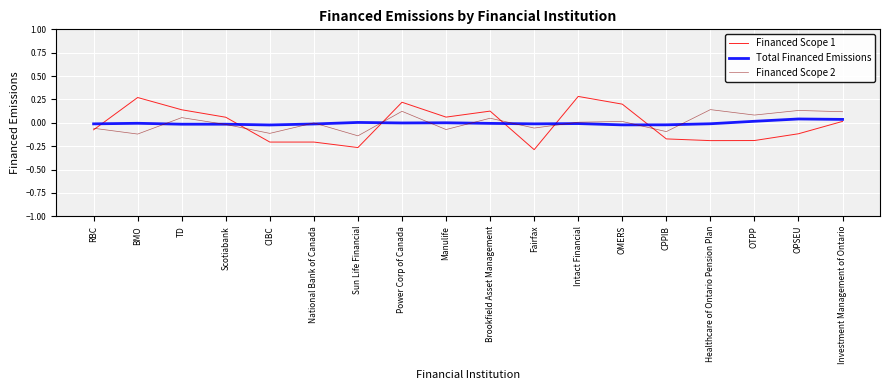

True or false: Total Financed Emissions and Financed Scope 2 intersect in this chart.

True